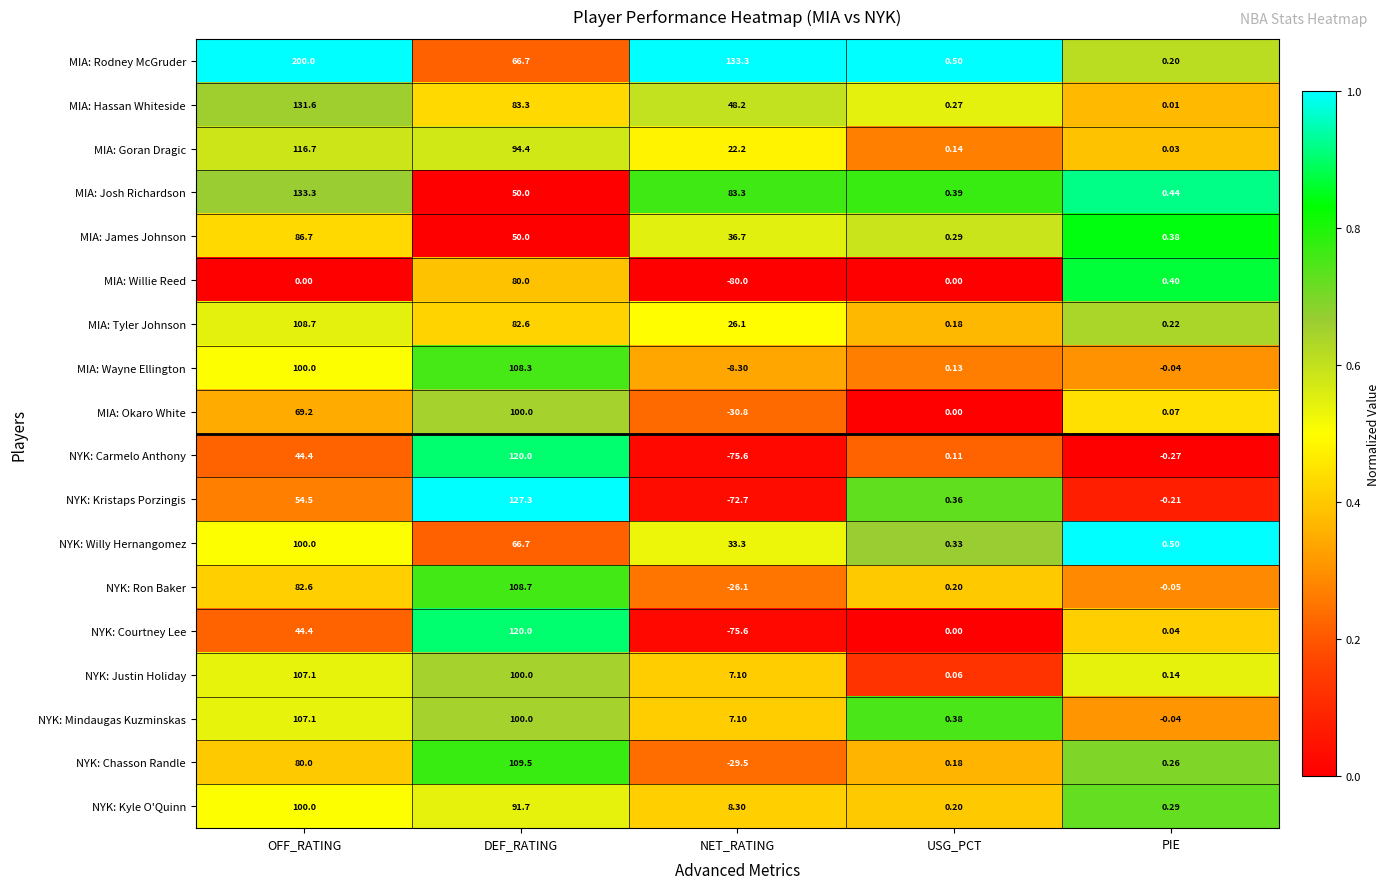

At how many categories does at least one series exceed 0?

5